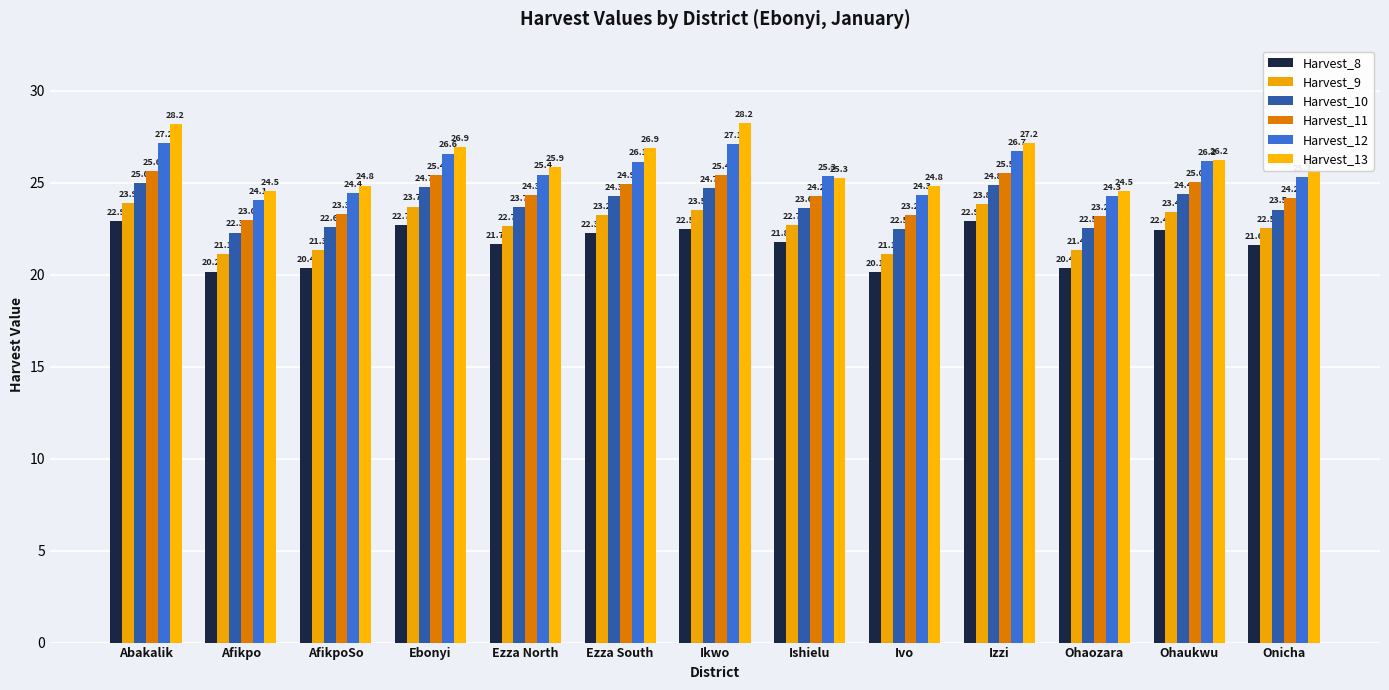

At which category is the sum across all series the highest?

Abakalik